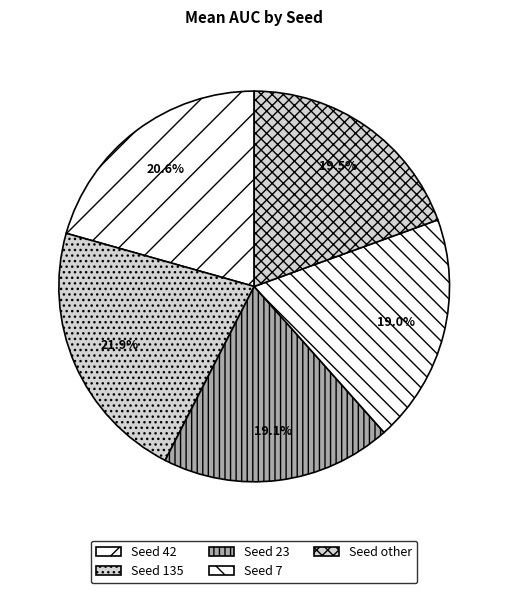

How many slices are in this pie chart?

5